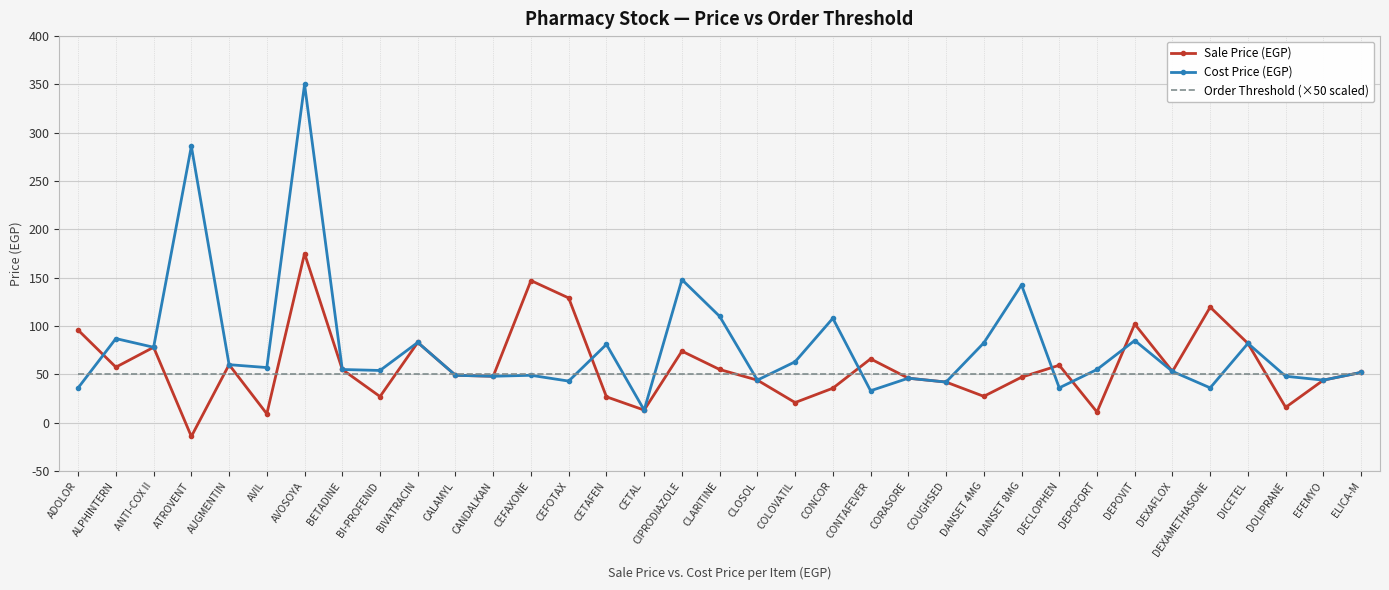

What position from the right is CLARITINE?

18